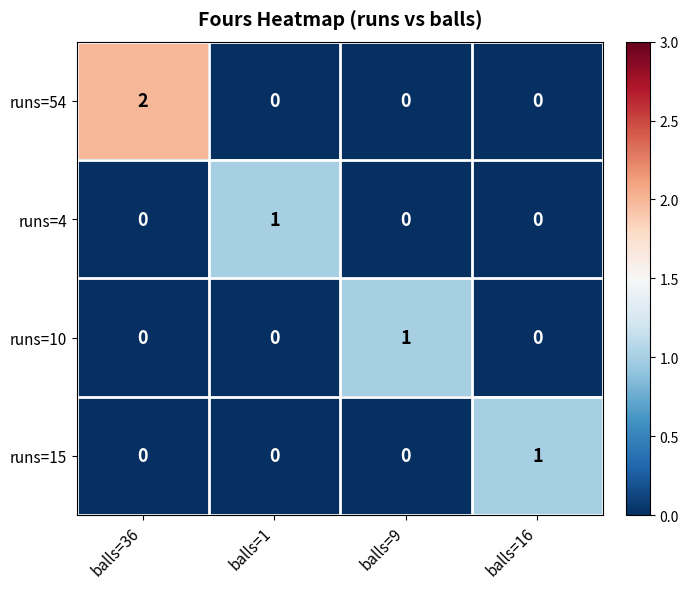

How many values in runs=54 are above zero?

1